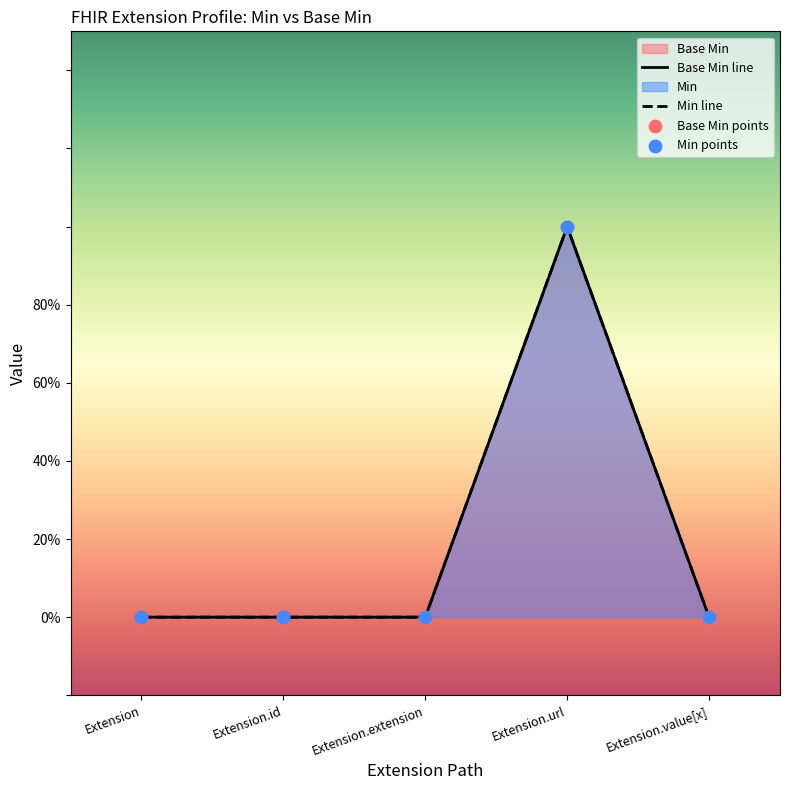

Which has a higher value, Extension.value[x] or Extension.id?

Extension.value[x]